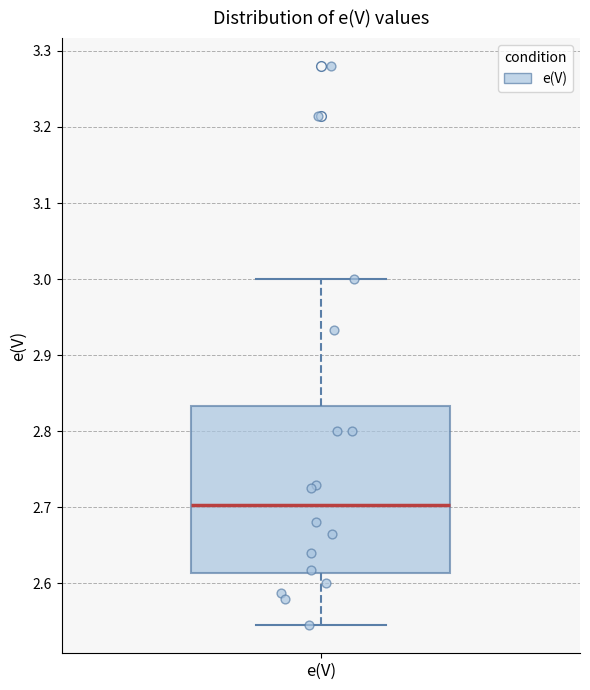

Where is the lower edge of the box for e(V) on the y-axis? The values are not printed on the chart, so give them approximately, as read against the axis.

2.61